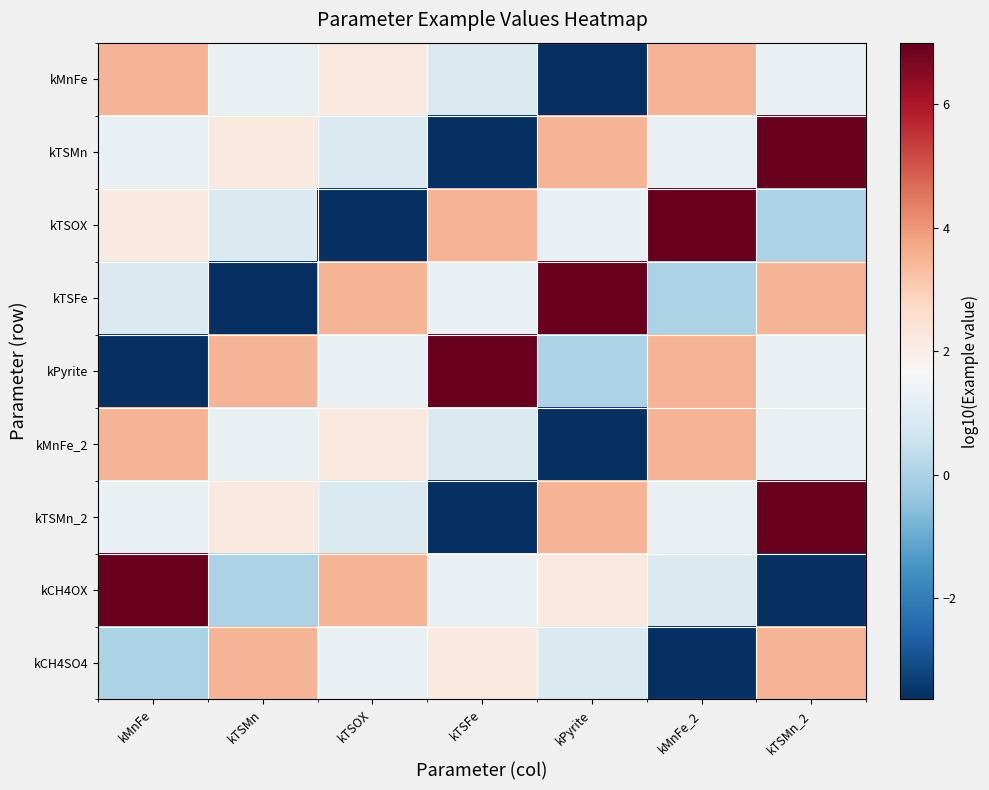

What is the total value across all series at kTSFe?

9.8